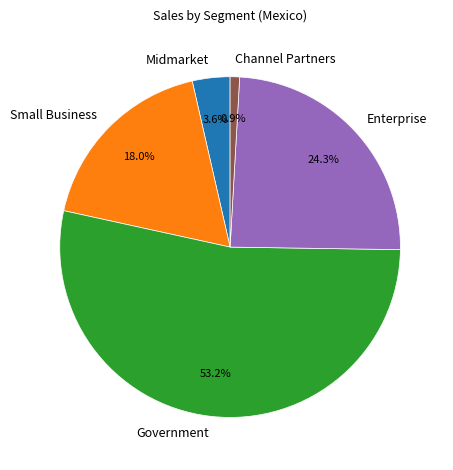

What portion of the pie excludes Channel Partners?

99.1%